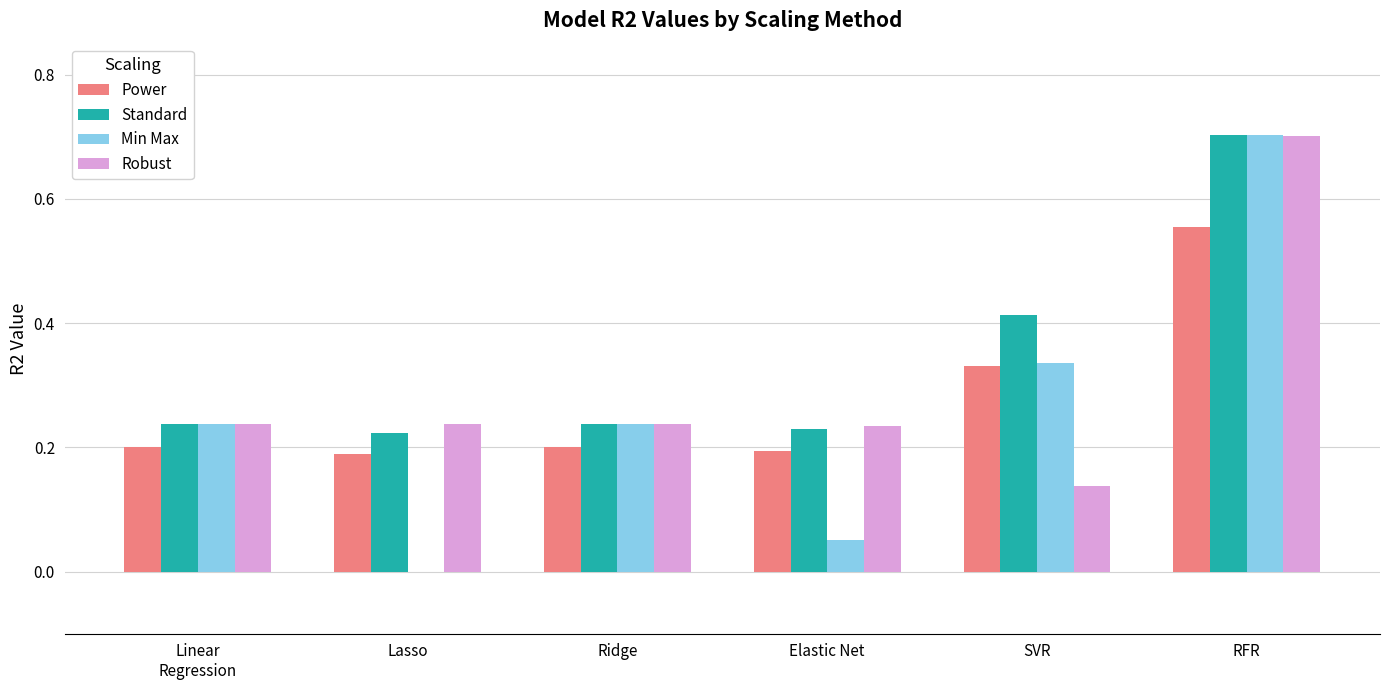

At which category is the sum across all series the highest?

RFR